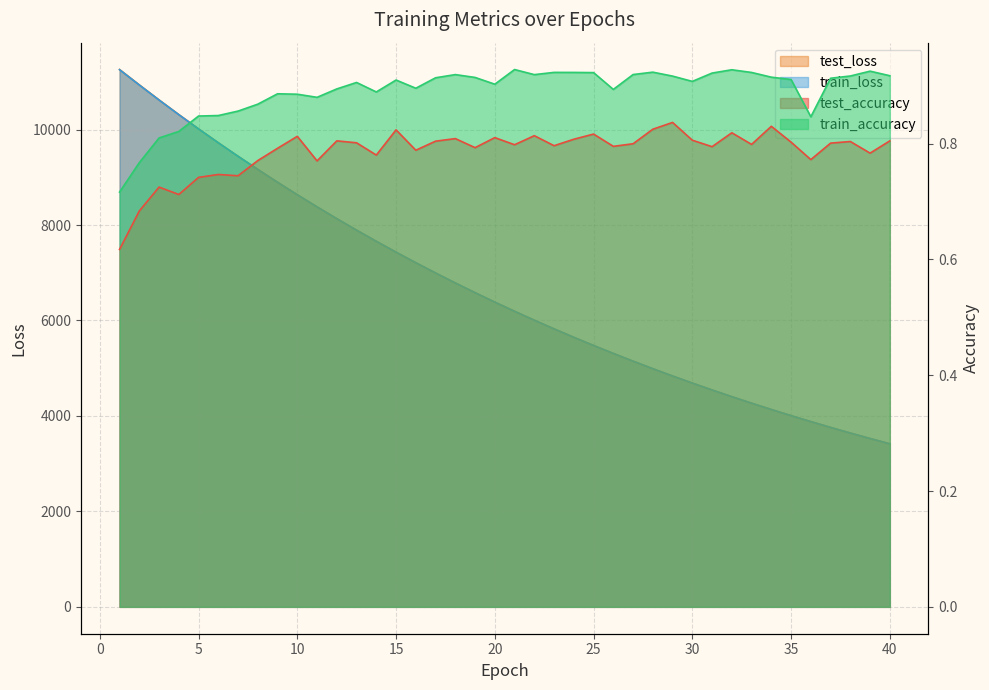

Between 34 and 35, which series saw the biggest shift?

train_loss